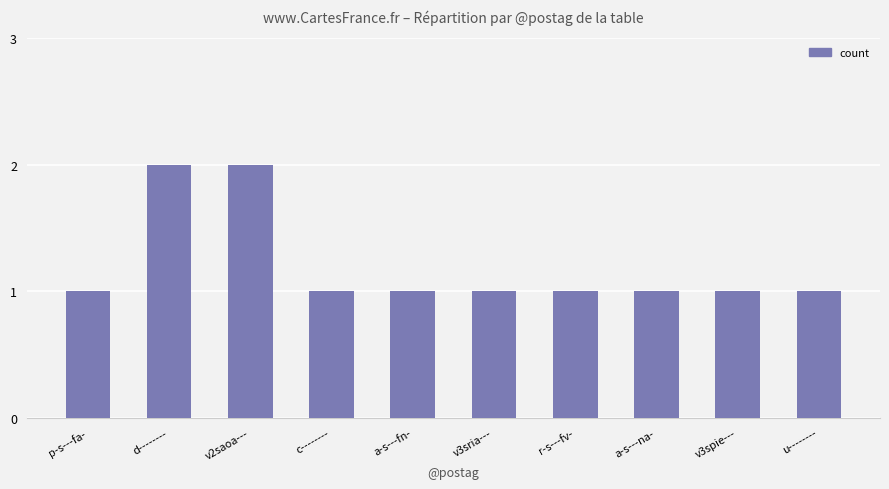

What is the maximum value shown in the chart?

2